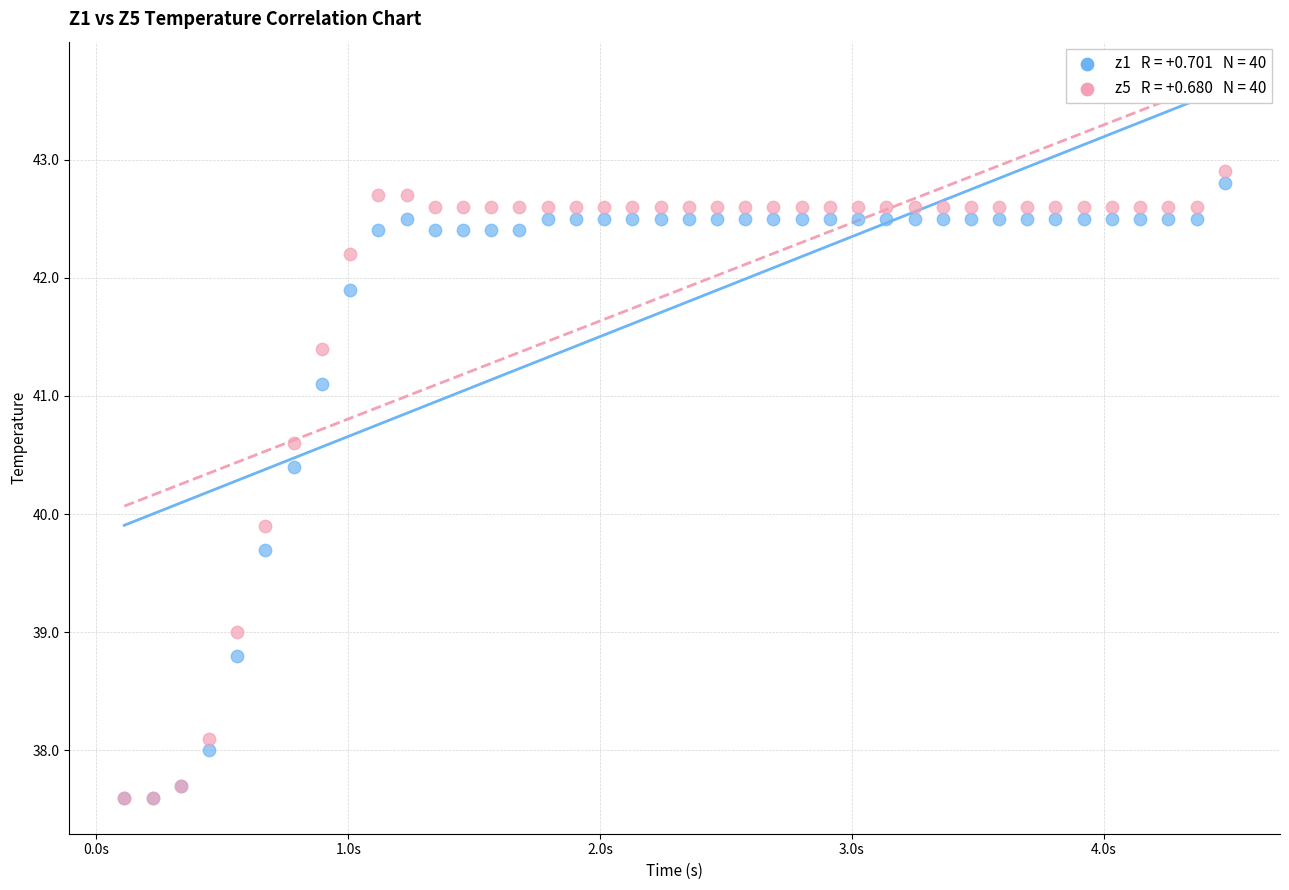

Across all series, what Y value is closest to 40?

39.9